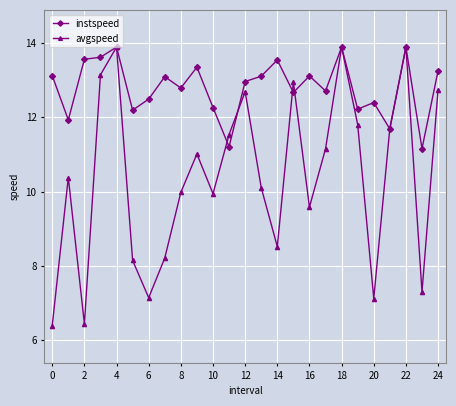

Which series has the largest range (max minus min)?

avgspeed